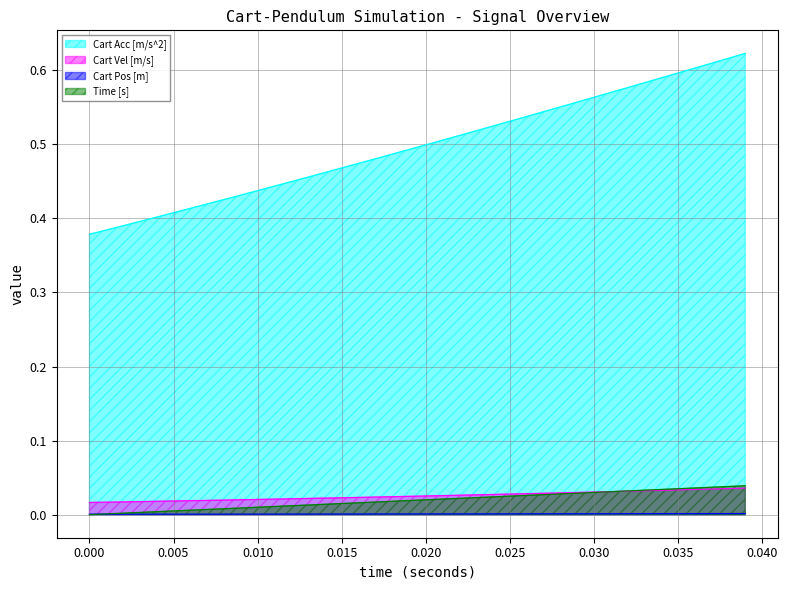

Which series has the largest total across all categories?

Cart Acc [m/s^2]